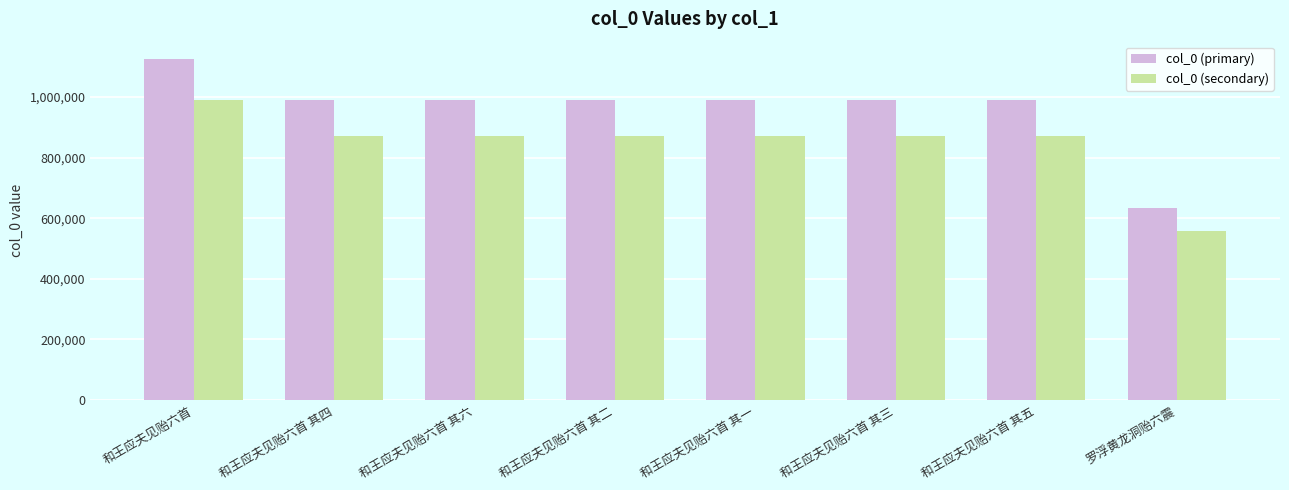

Which series has the widest spread of values?

col_0 (primary)